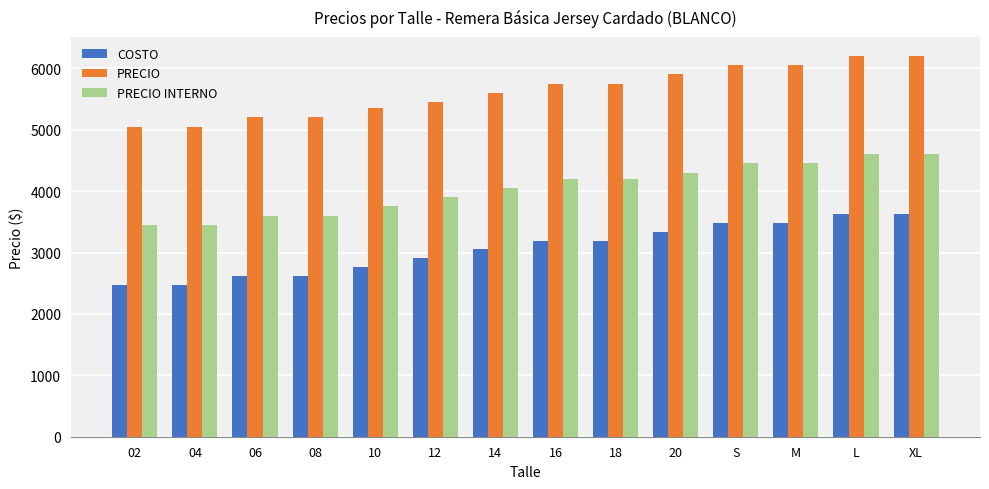

Between 06 and M, which series saw the biggest shift?

COSTO